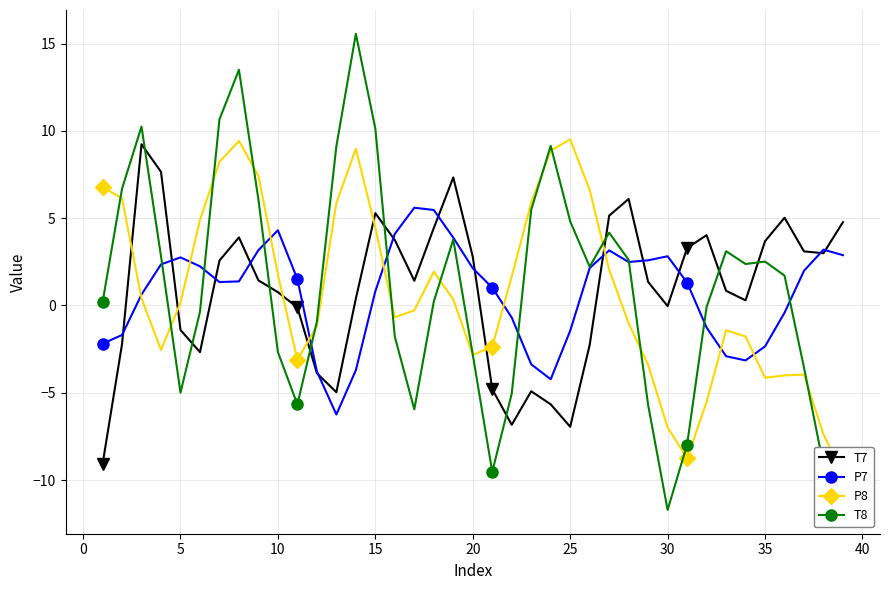

How many values in T7 are above zero?

25